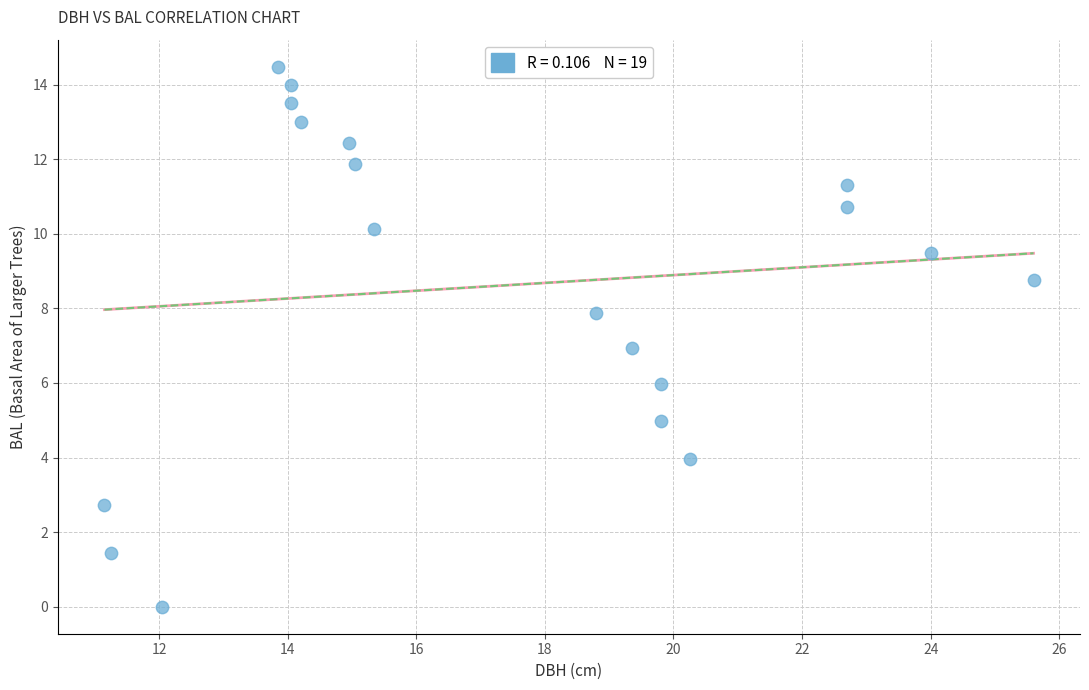

What is the range of X values (max minus min)?

14.5